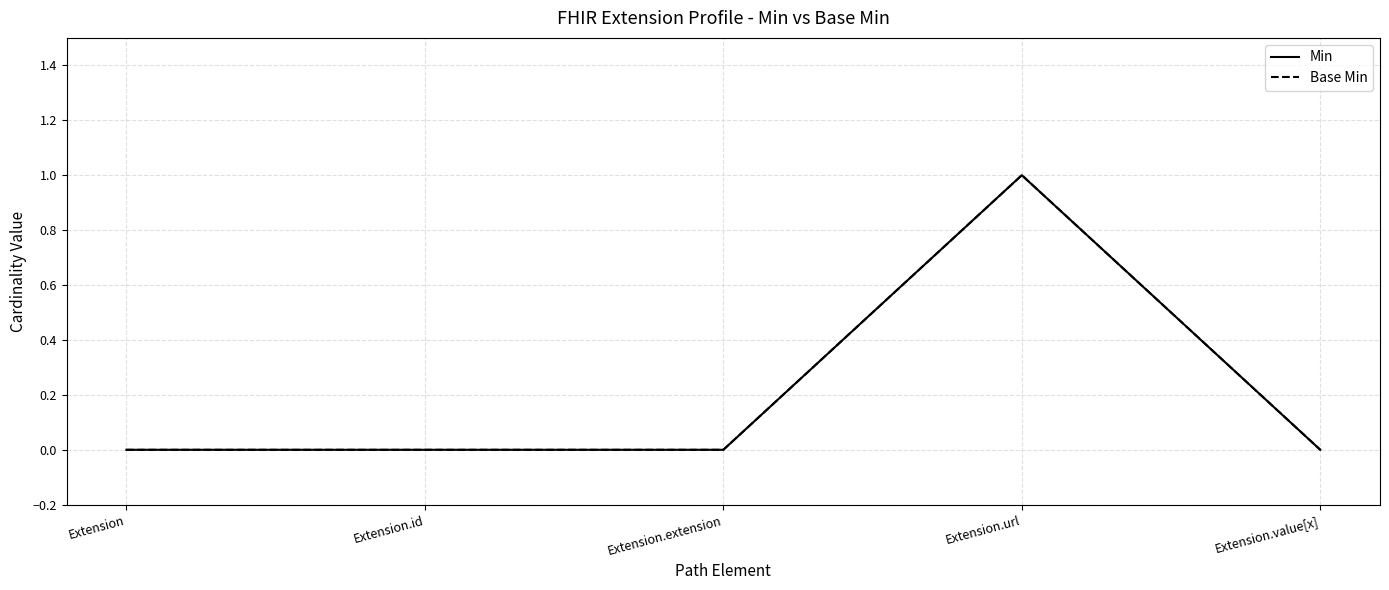

True or false: Min and Base Min intersect in this chart.

False